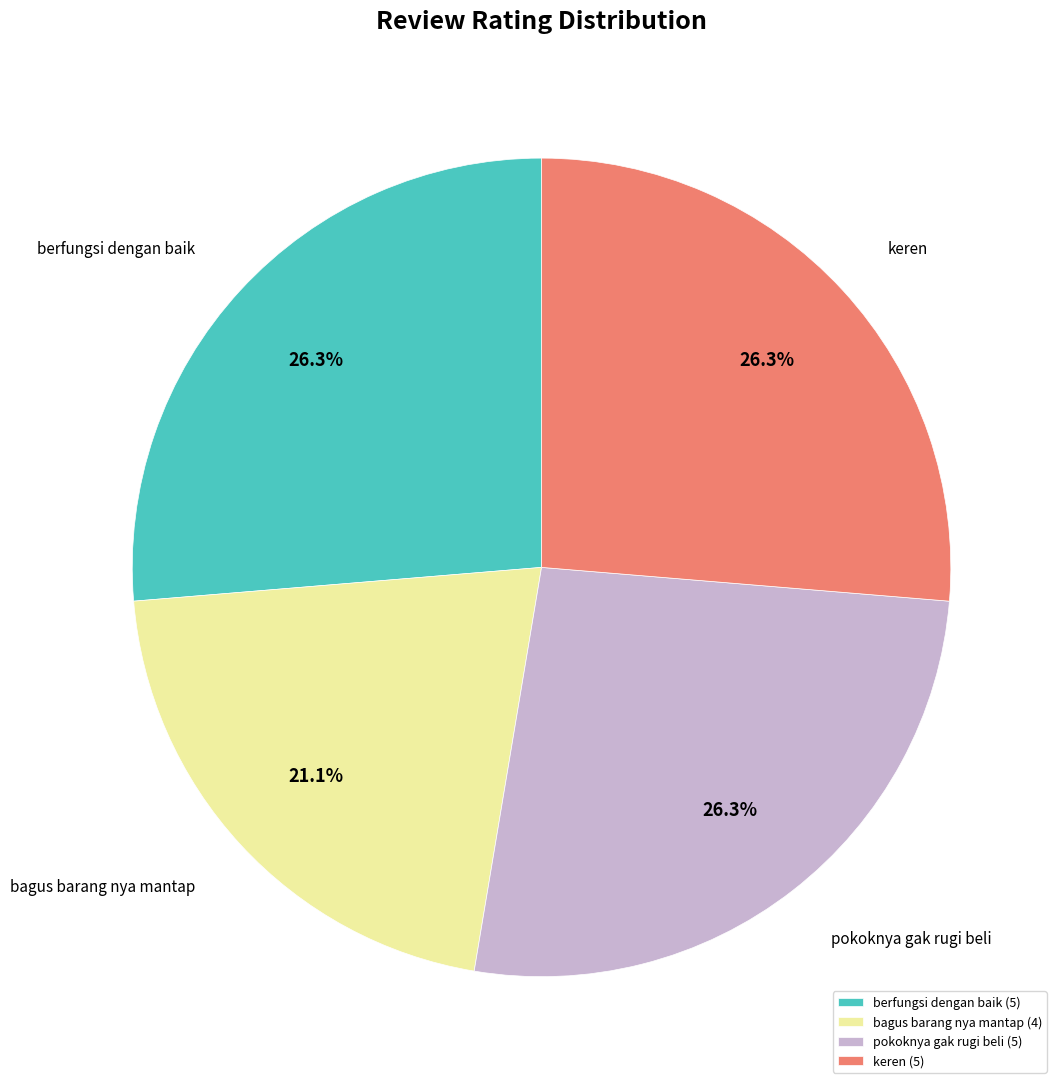

Is there a majority slice in this chart?

No